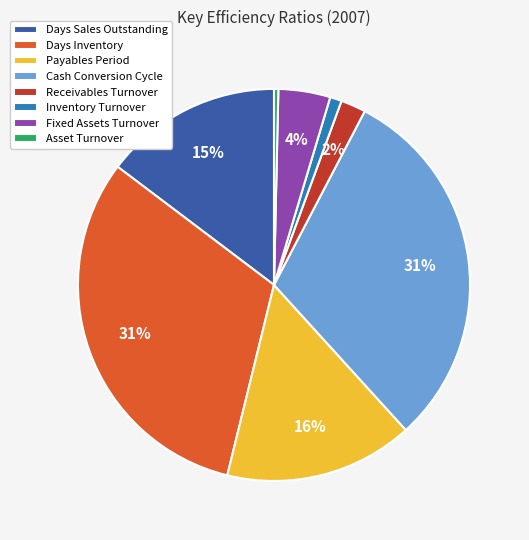

What percentage is the Payables Period slice, to the nearest percent?

16%